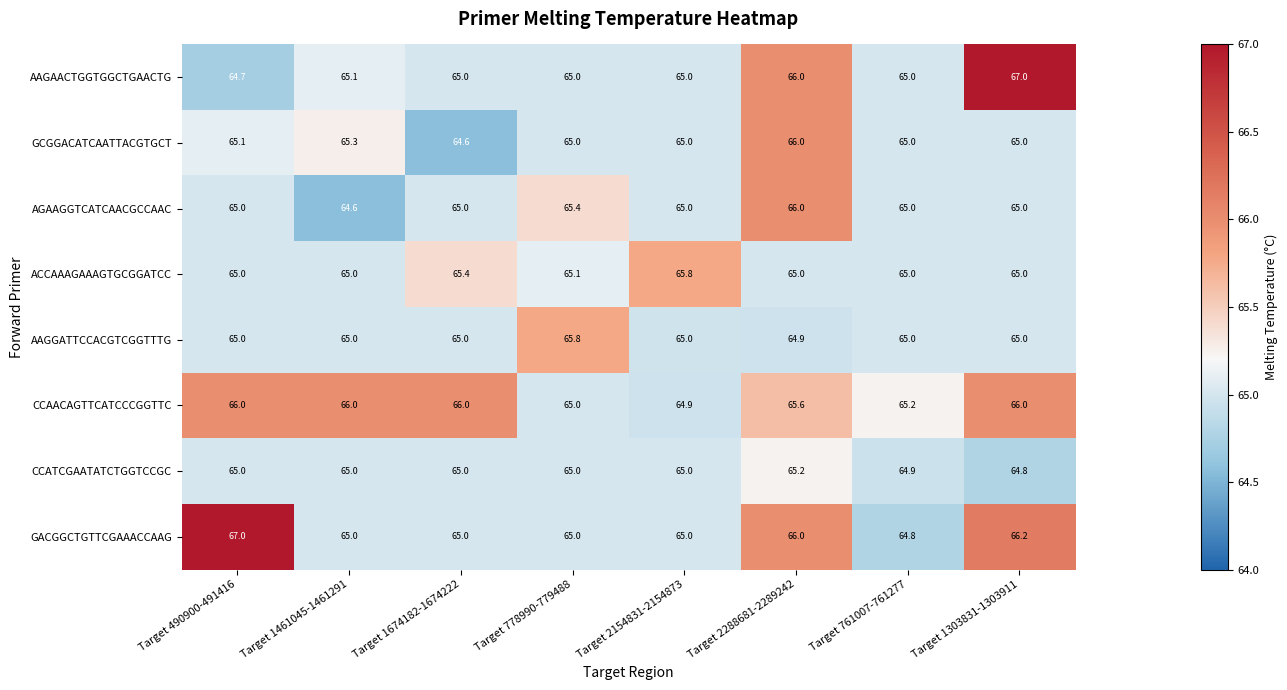

True or false: GACGGCTGTTCGAAACCAAG has a value of 34.8 at Target 2154831-2154873.

False